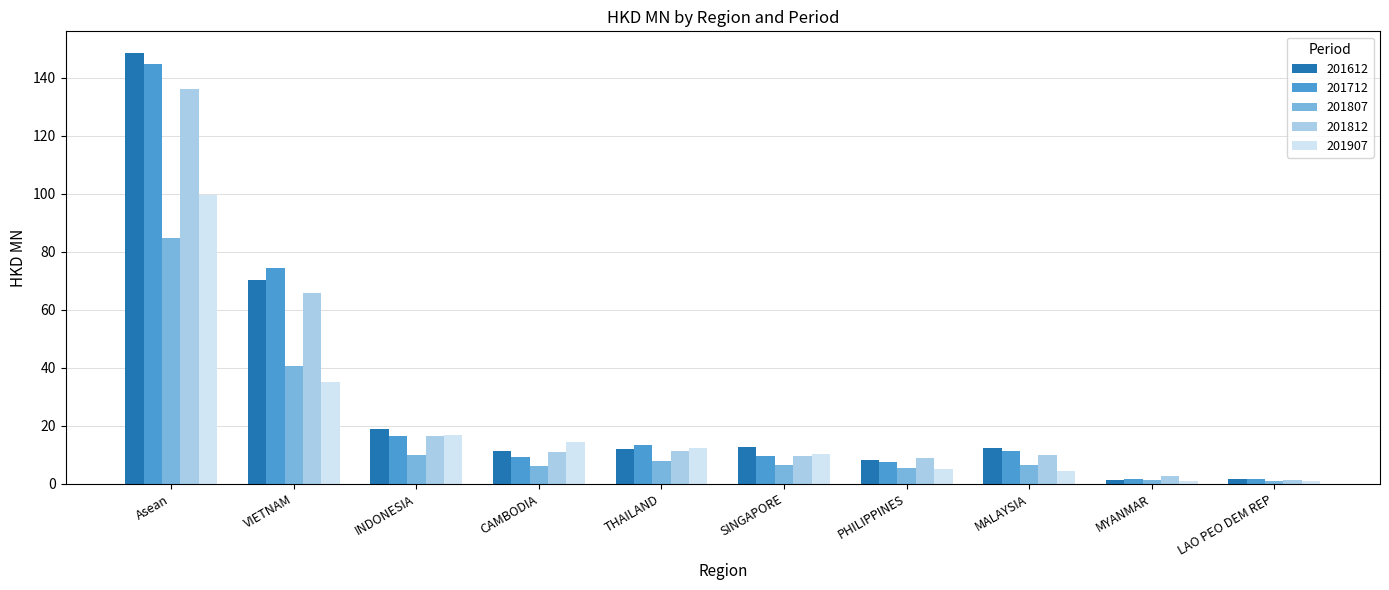

How many data points in 201712 are less than 11?

5